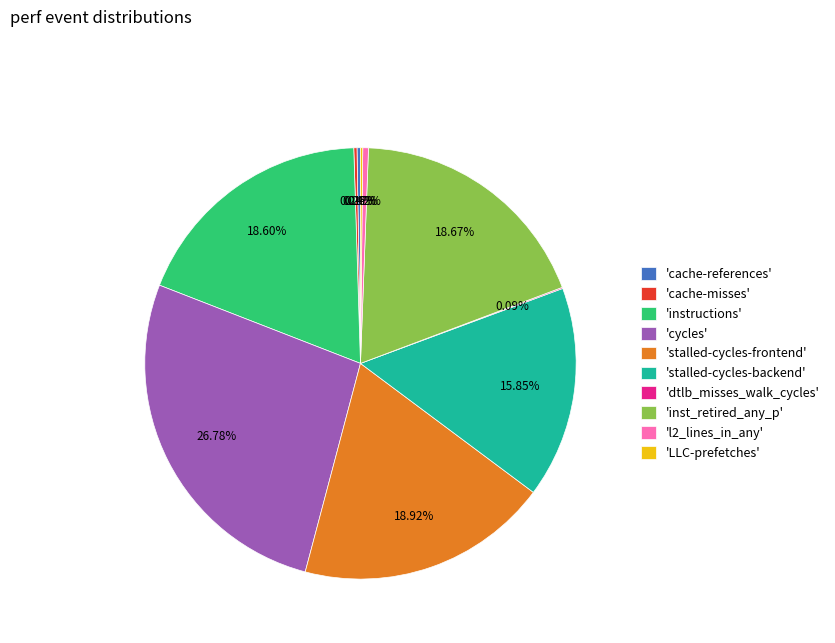

Is there a majority slice in this chart?

No